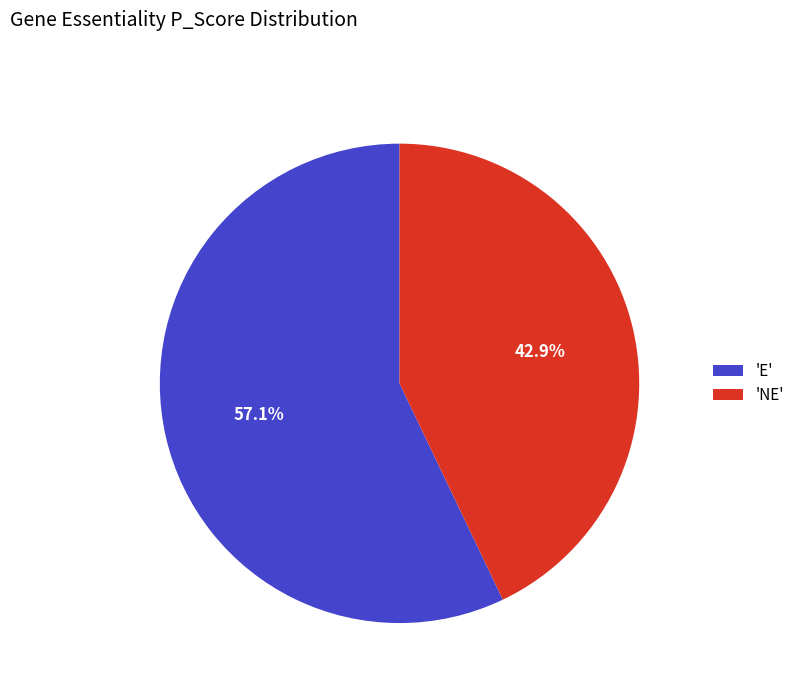

Is there any slice that represents more than half of the pie?

Yes